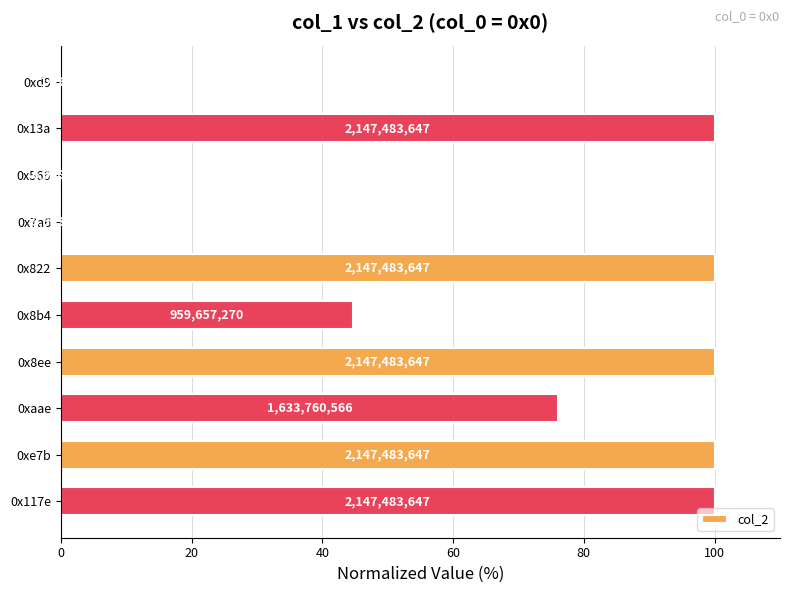

Count the number of categories in the chart.

10